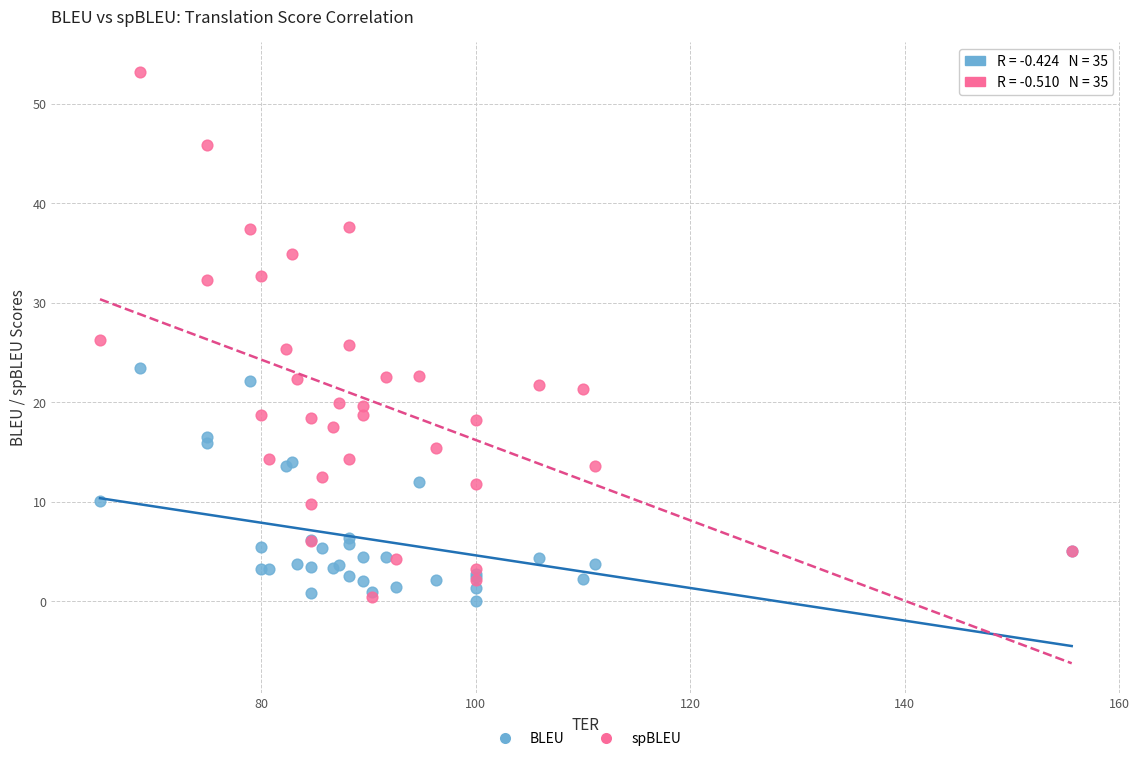

What are all the series names shown in the legend?

BLEU, spBLEU